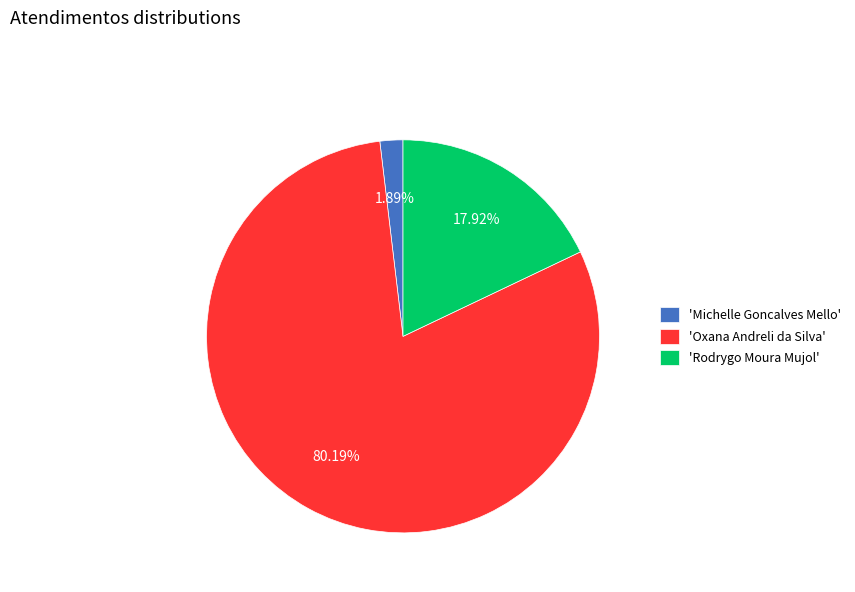

Which category has the smallest portion of the pie?

'Michelle Goncalves Mello'